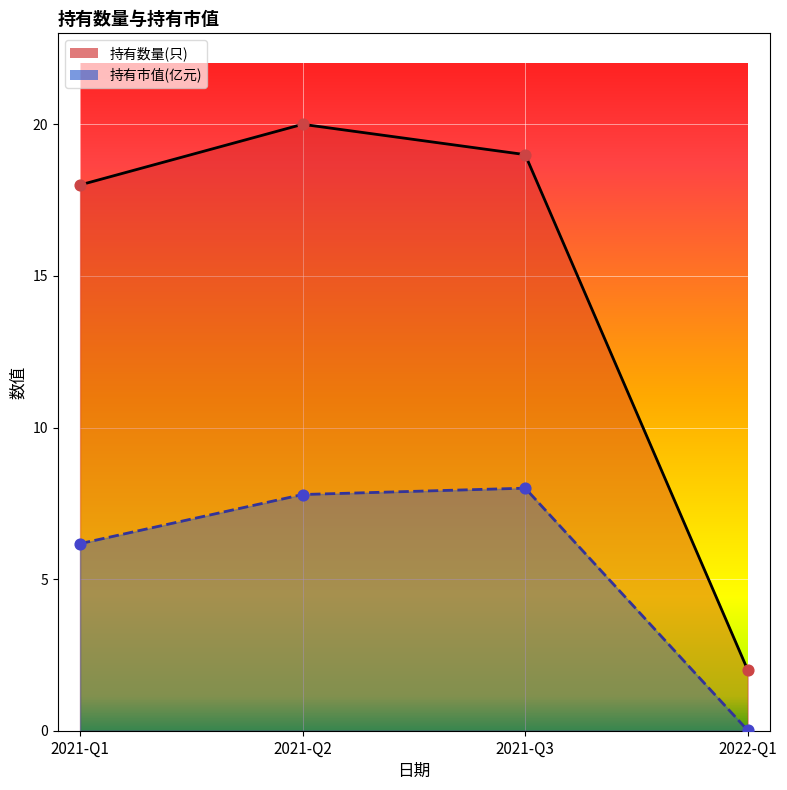

Which series reaches the maximum Y coordinate?

持有数量(只)_line